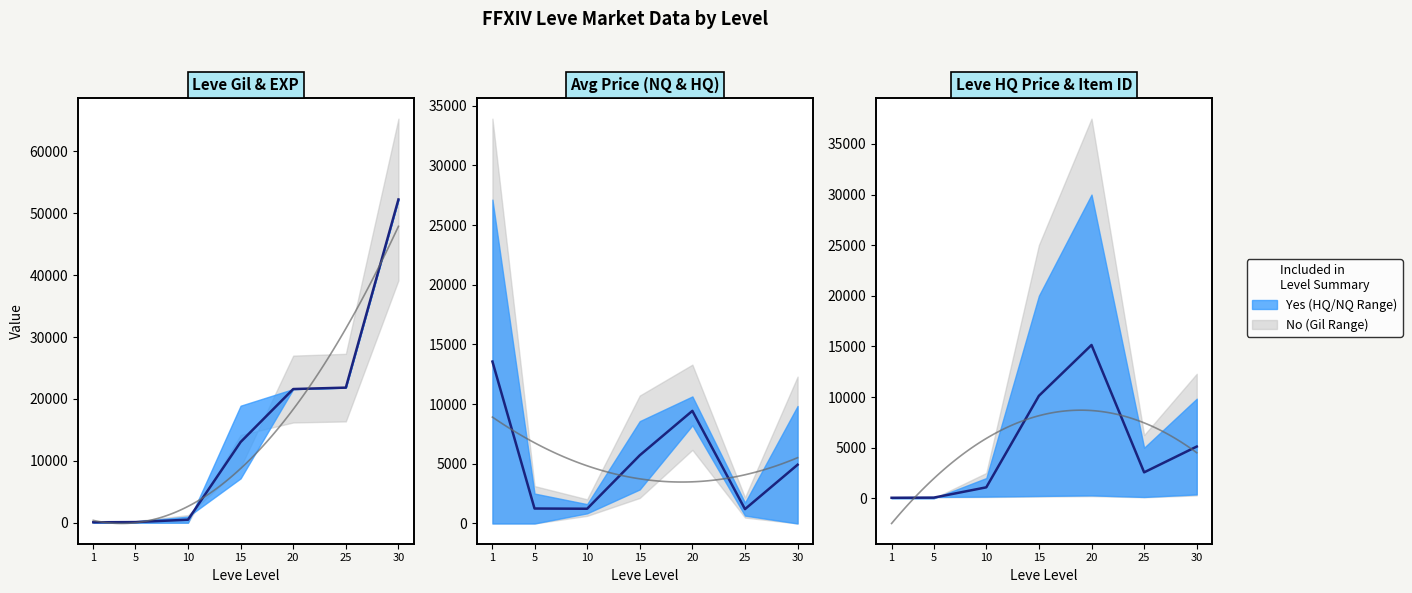

Reading left to right, what are all the values shown in this chart?

Leve Gil: 0=160	1=220	2=990	3=7170	4=21600	5=21830	6=52220
Leve EXP: 0=1	1=5	2=9	3=18910	4=21600	5=21830	6=52220
currentAveragePrice: 0=27128	1=2507	2=1619	3=8572	4=10642	5=1745	6=9842
currentAveragePriceHQ: 0=0	1=0	2=850	3=2850	4=8223	5=660	6=0
LevePriceHQ: 0=0	1=0	2=2004	3=20016	4=30000	5=5000	6=9842
Leve Item ID: 0=113	1=140	2=172	3=235	4=292	5=137	6=389